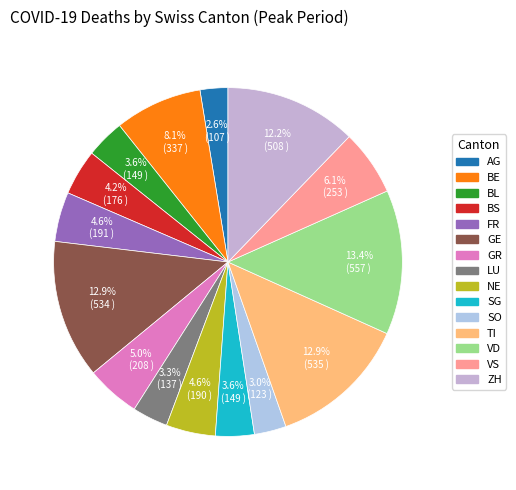

Rank the categories by value from highest to lowest.

VD, TI, GE, ZH, BE, VS, GR, FR, NE, BS, BL, SG, LU, SO, AG